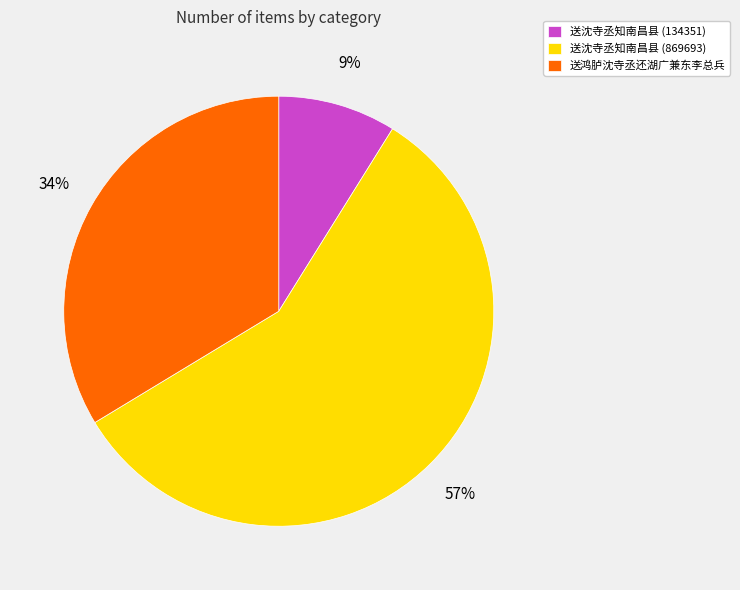

True or false: 送沈寺丞知南昌县 (134351) accounts for 1% of the total.

False